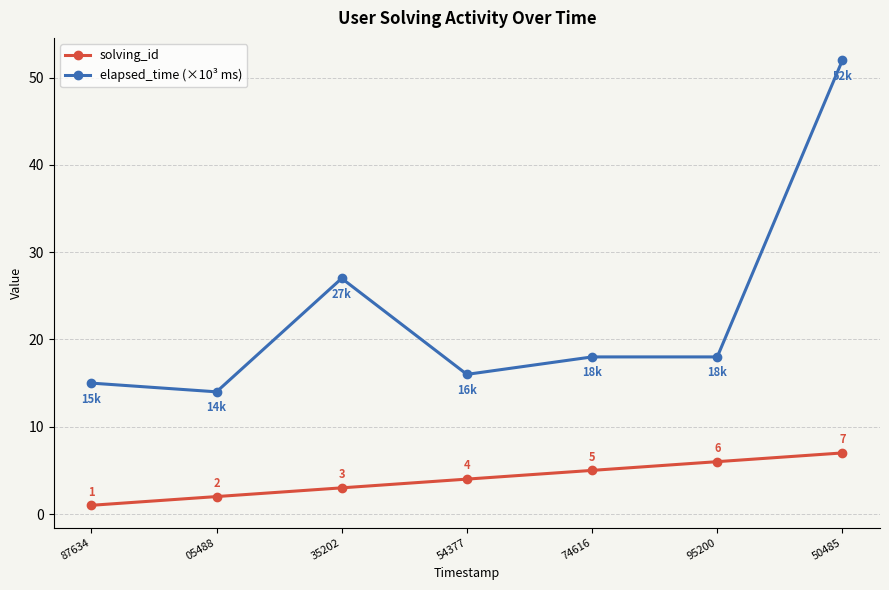

What is the minimum value for solving_id?

1